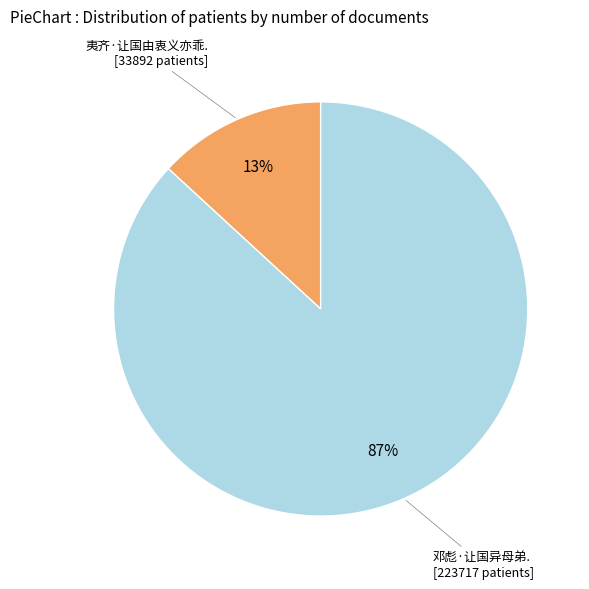

Is there a majority slice in this chart?

Yes